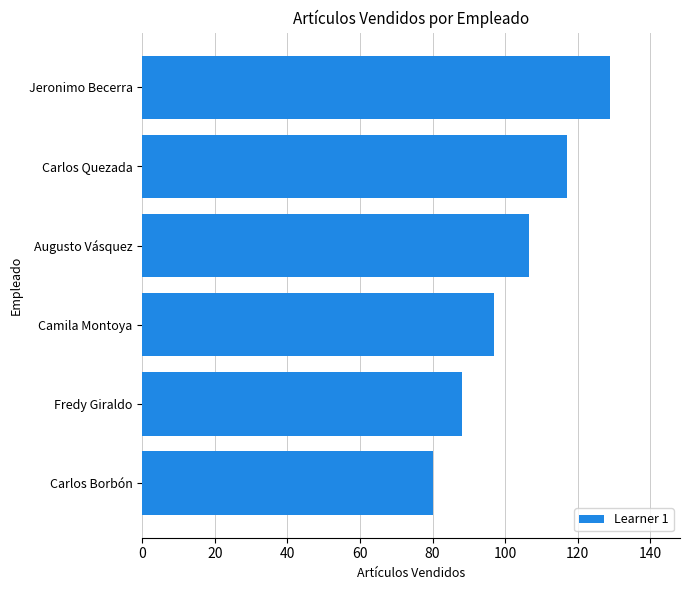

What value does the data have at Camila Montoya?

96.8